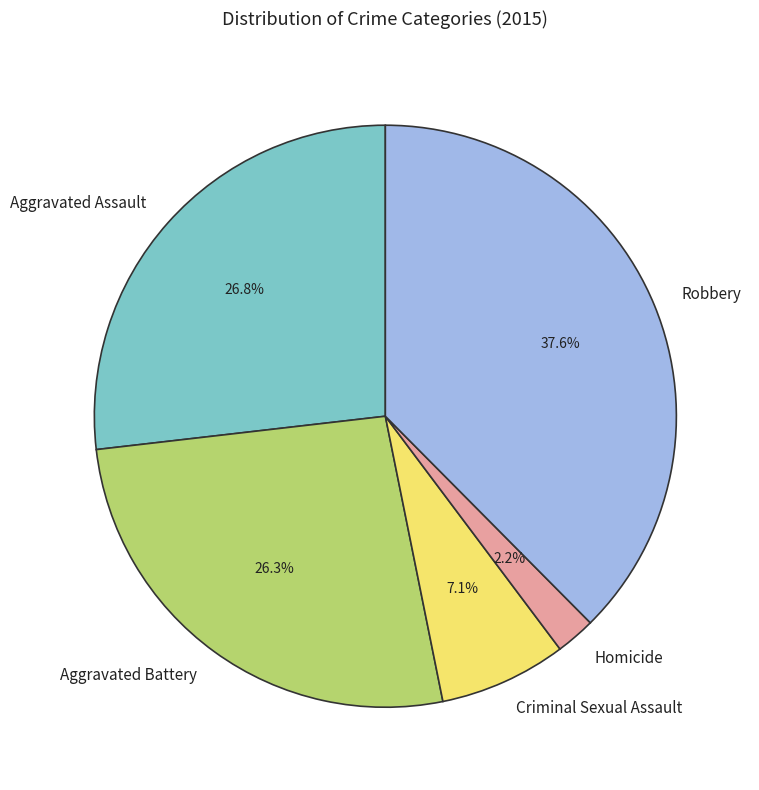

To the nearest percent, what is the combined percentage of Homicide and Aggravated Assault?

29%